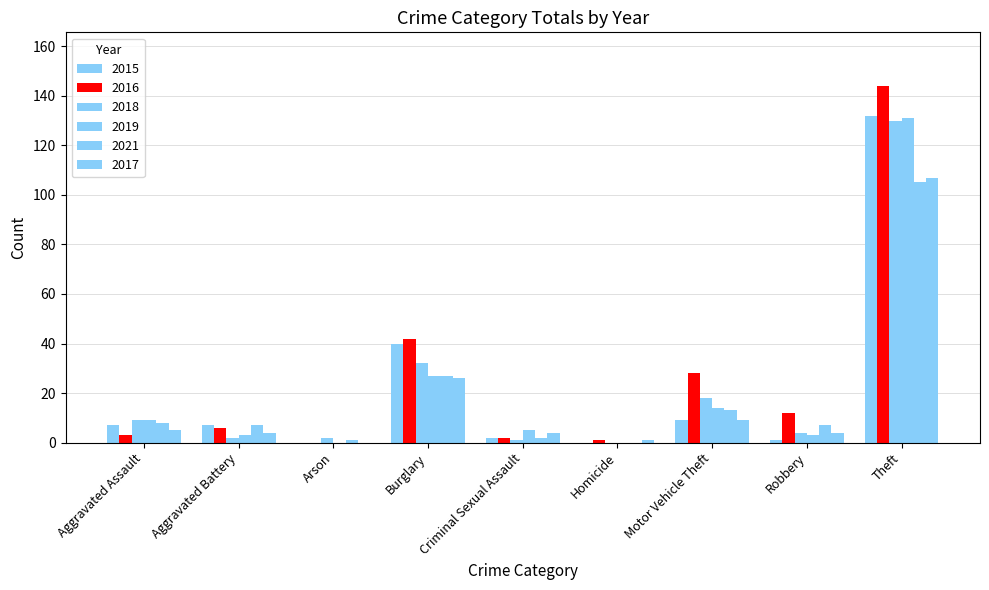

What position from the left is Criminal Sexual Assault?

5